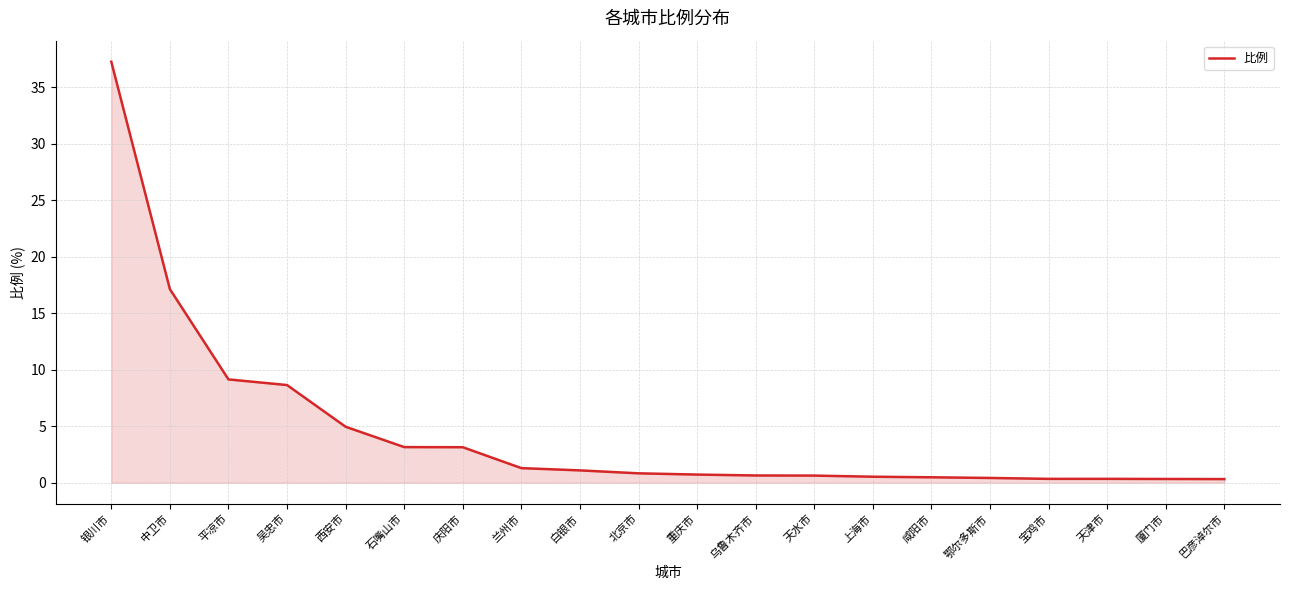

Between 巴彦淖尔市 and 兰州市, which is larger?

兰州市